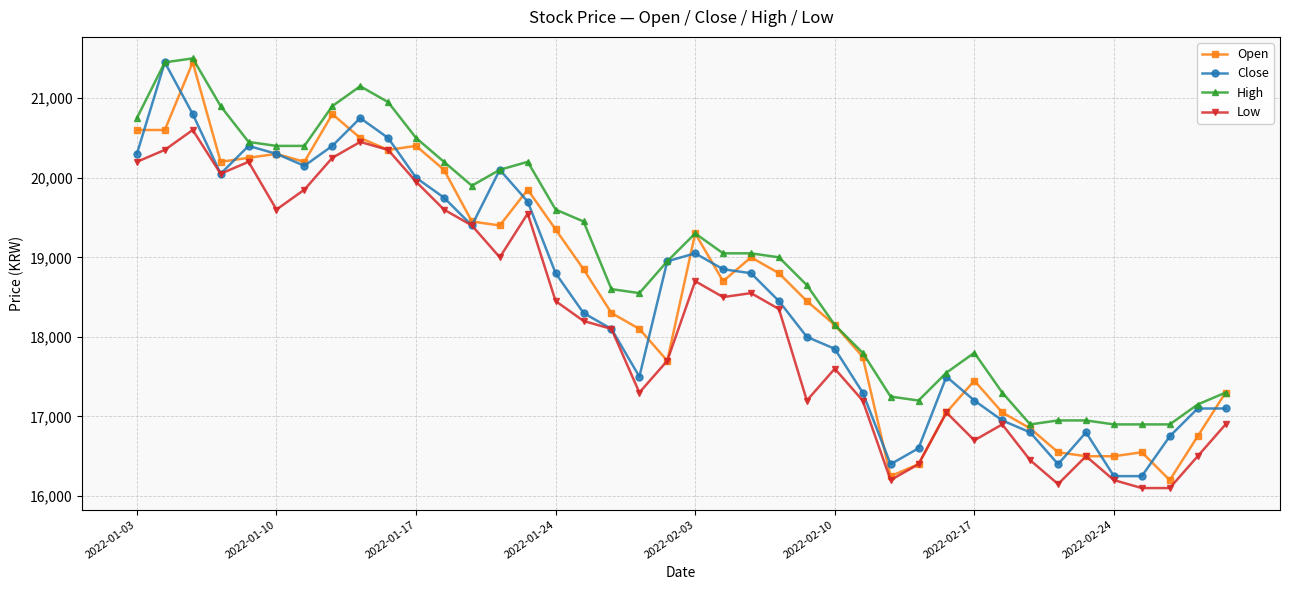

Count the number of categories in the chart.

40